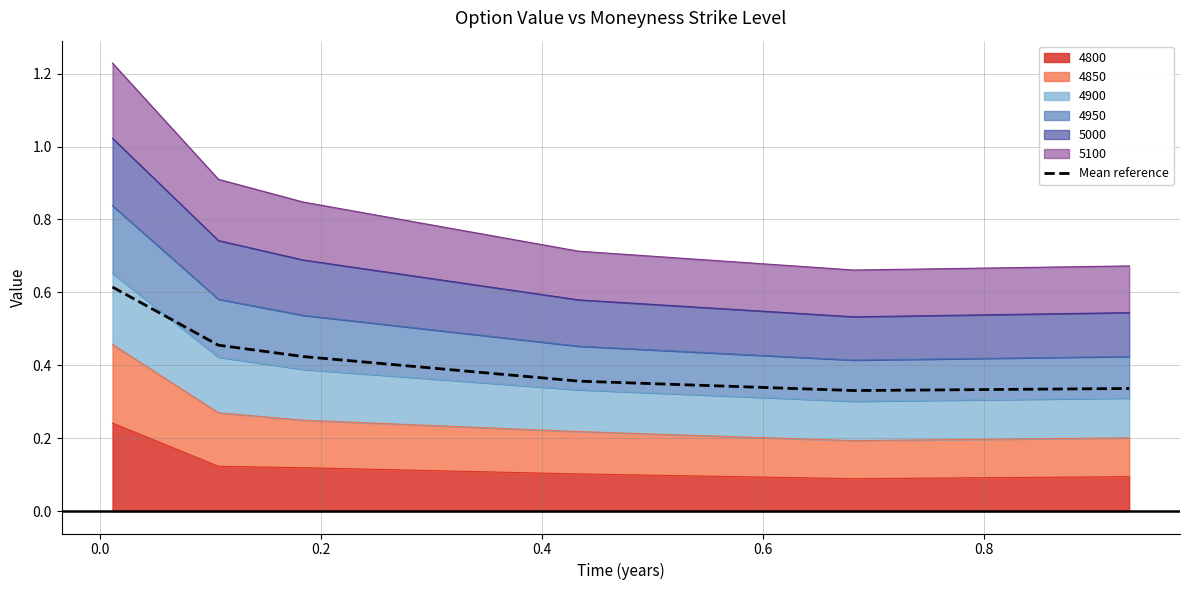

What is the difference between the values at 0.4 and 0.2?

0.1